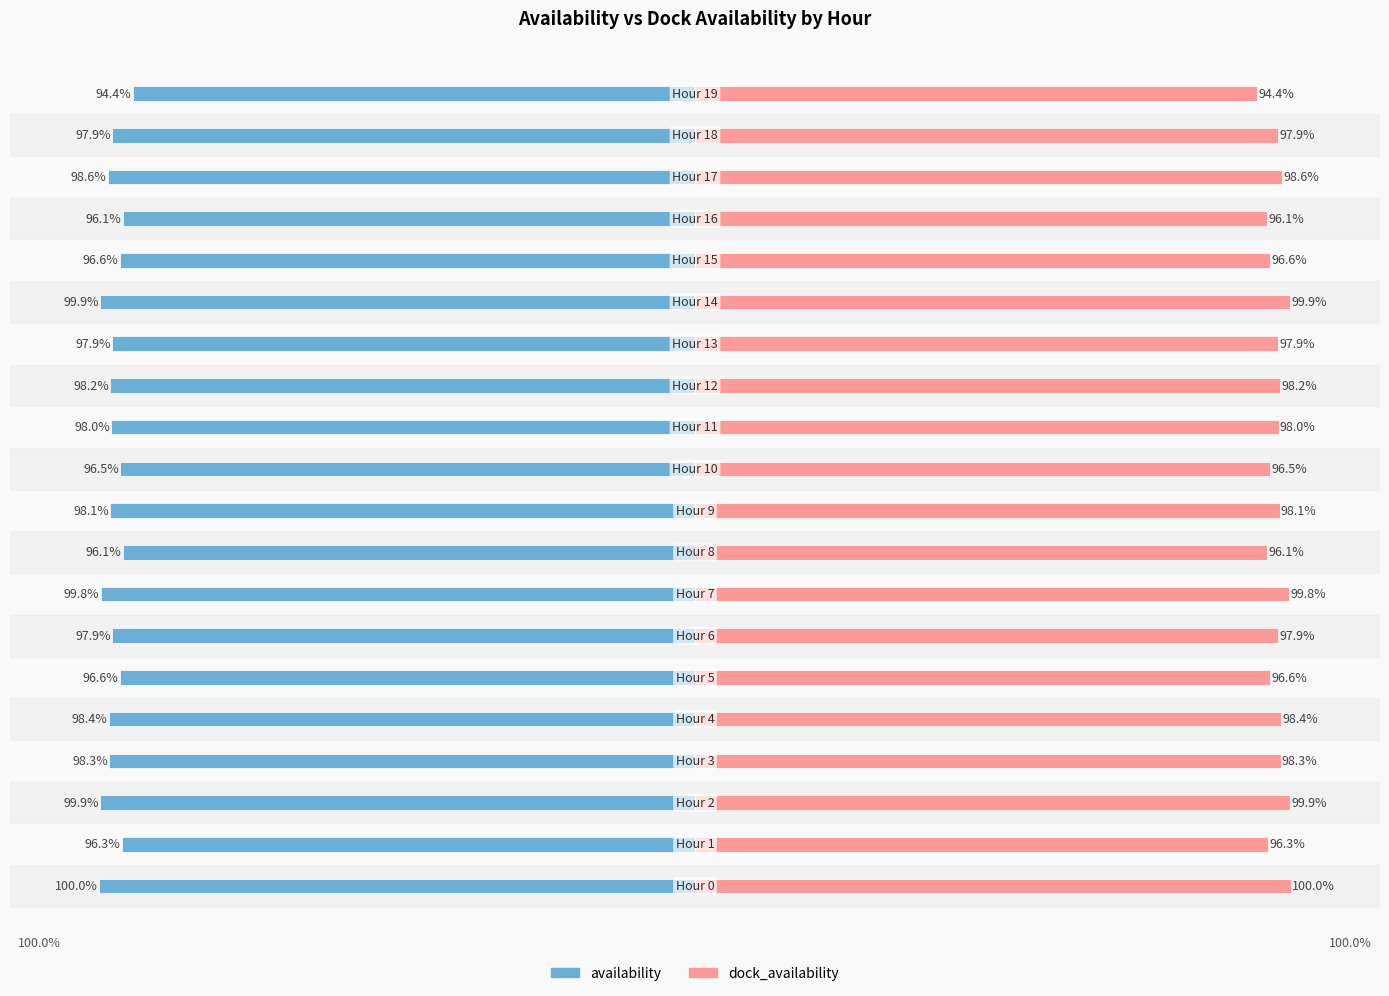

Which series has the widest spread of values?

availability